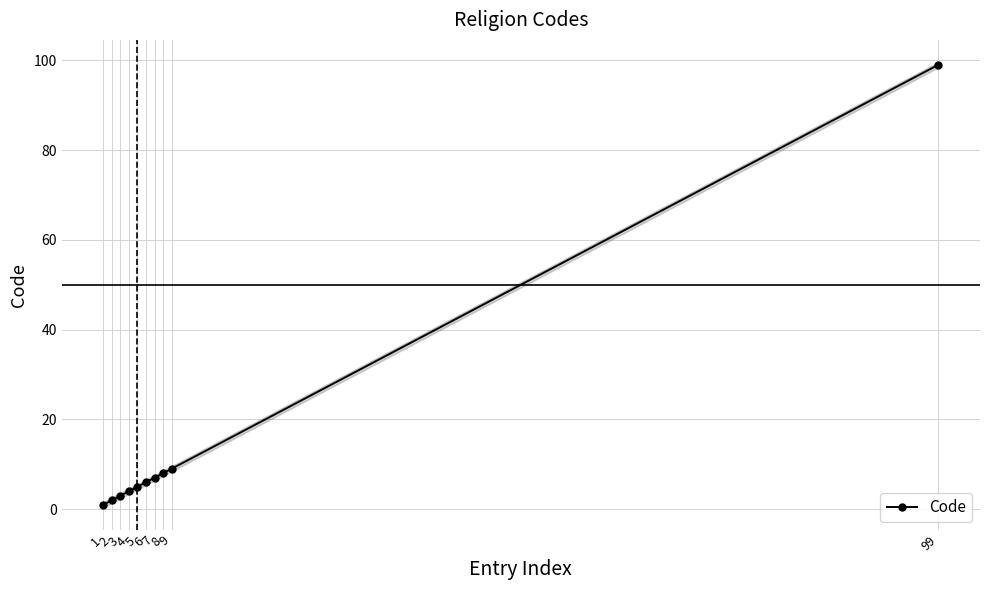

What is the minimum value shown in the chart?

1